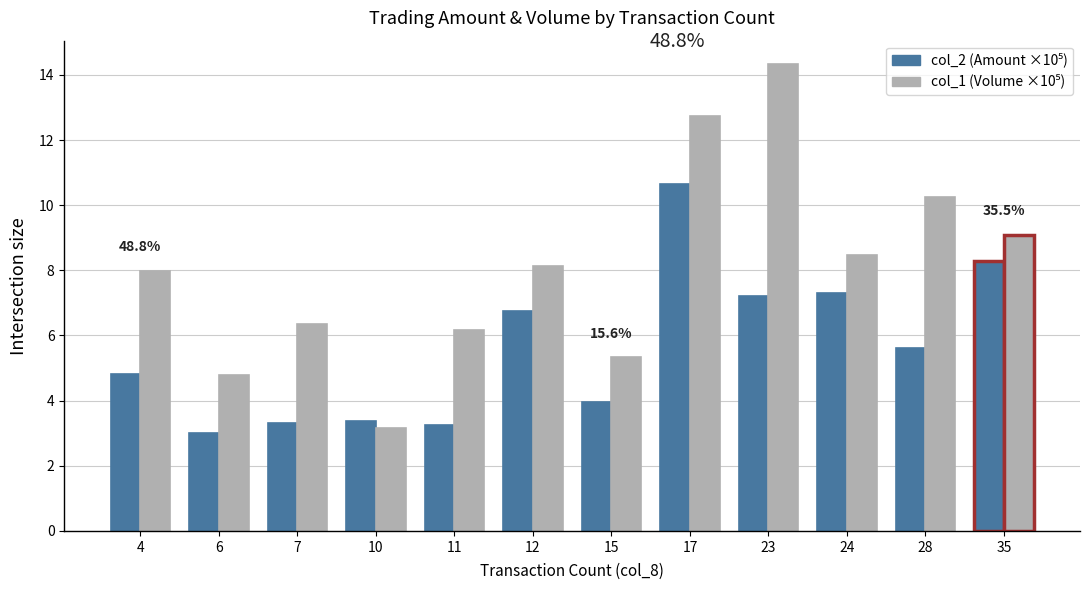

What is the maximum value shown in the chart?

14.3